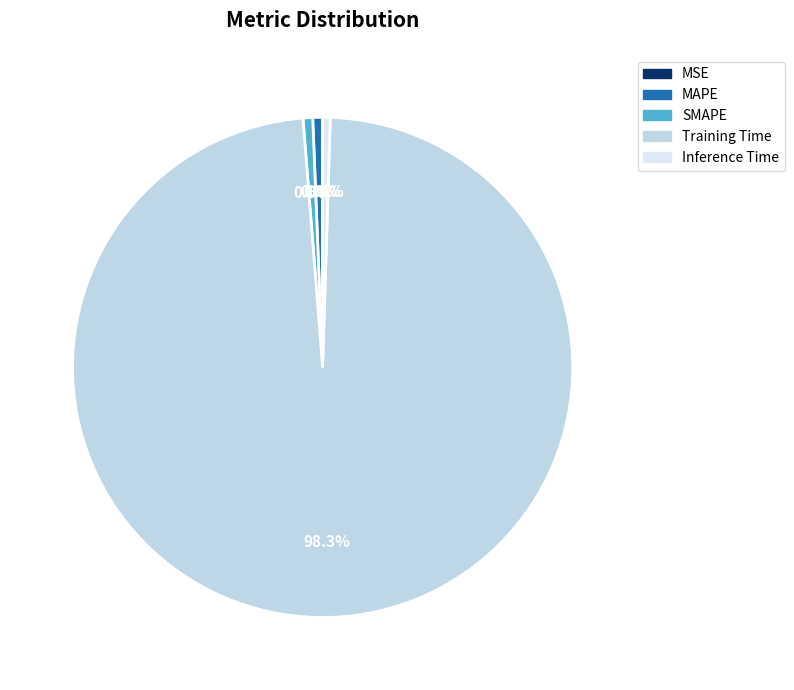

What is the largest slice in the pie chart?

Training Time